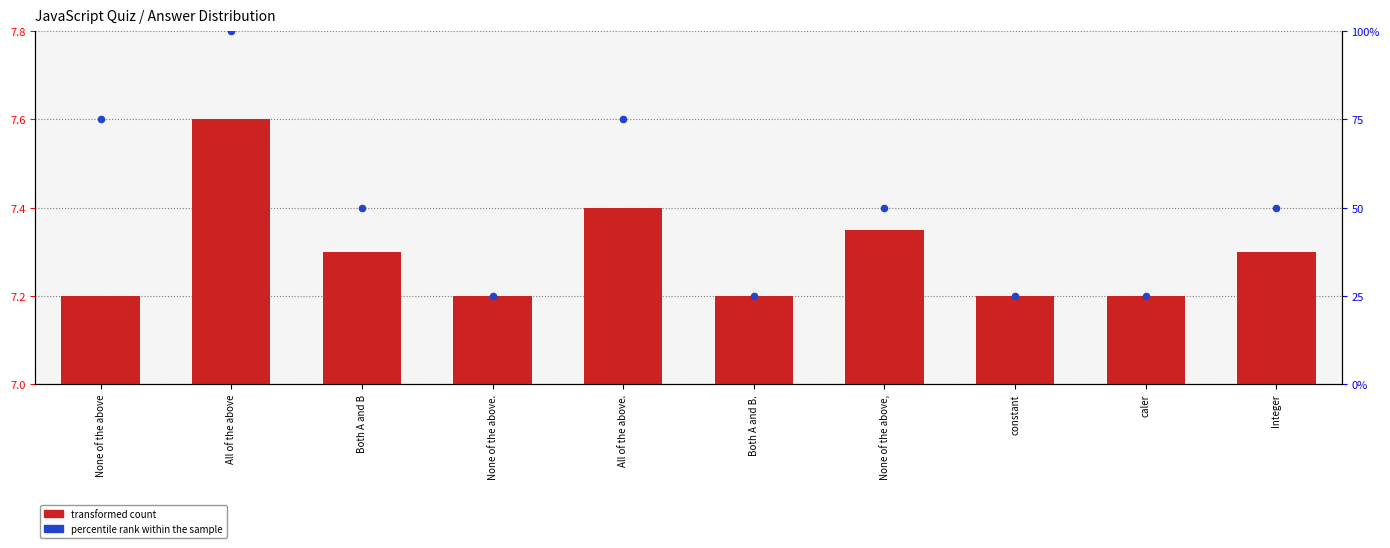

What is the total value across all series at caler?

32.2